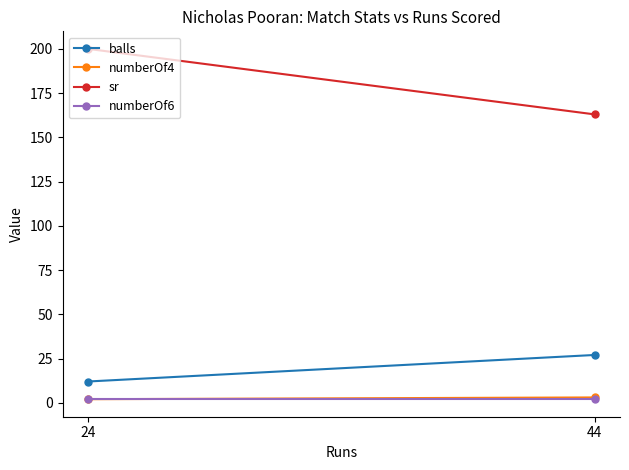

What is the value of the numberOf6 point at the 1st from the left?

2.0